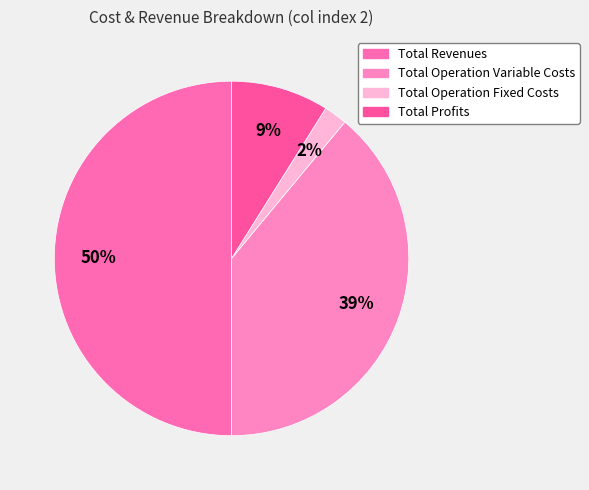

Count the number of slices in the pie.

4